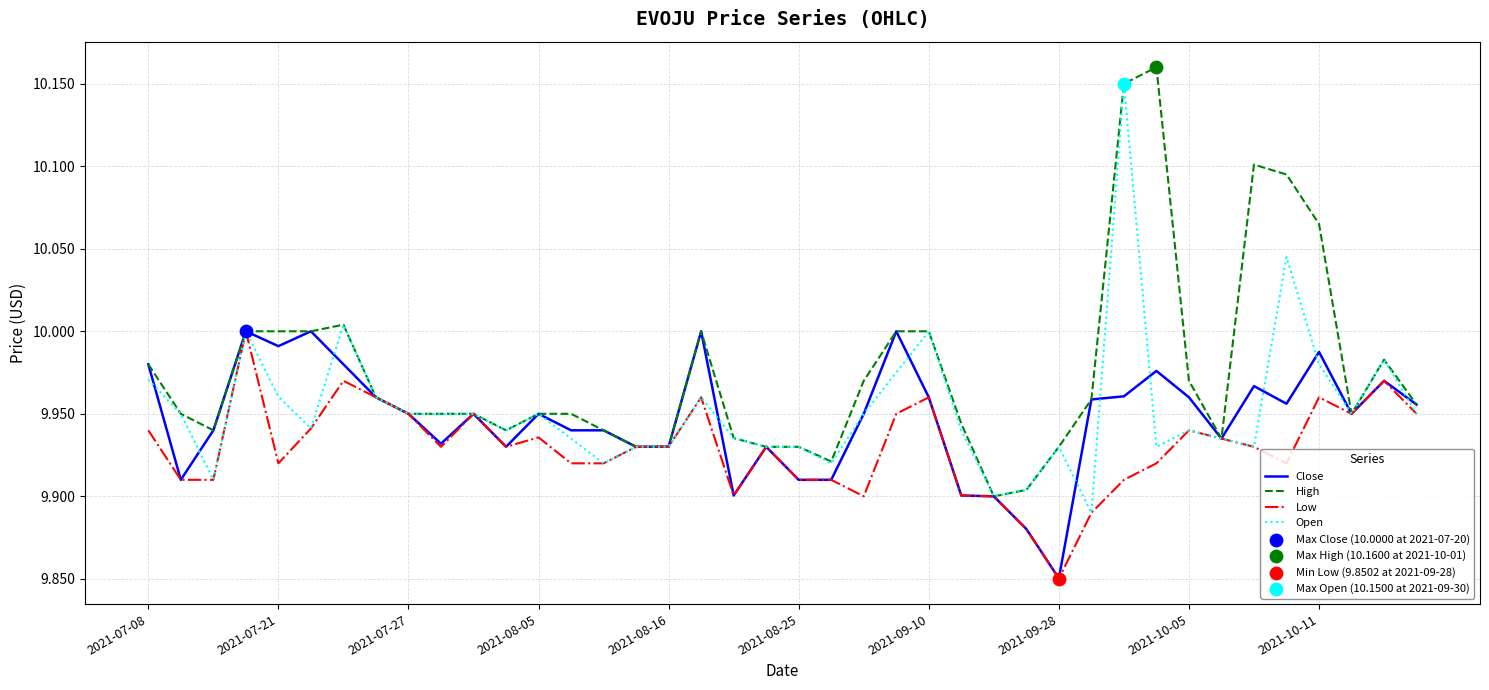

Which series has the largest total across all categories?

High